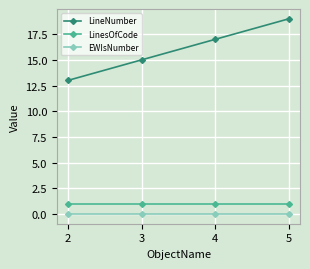

What is the lowest value of the LinesOfCode series?

1